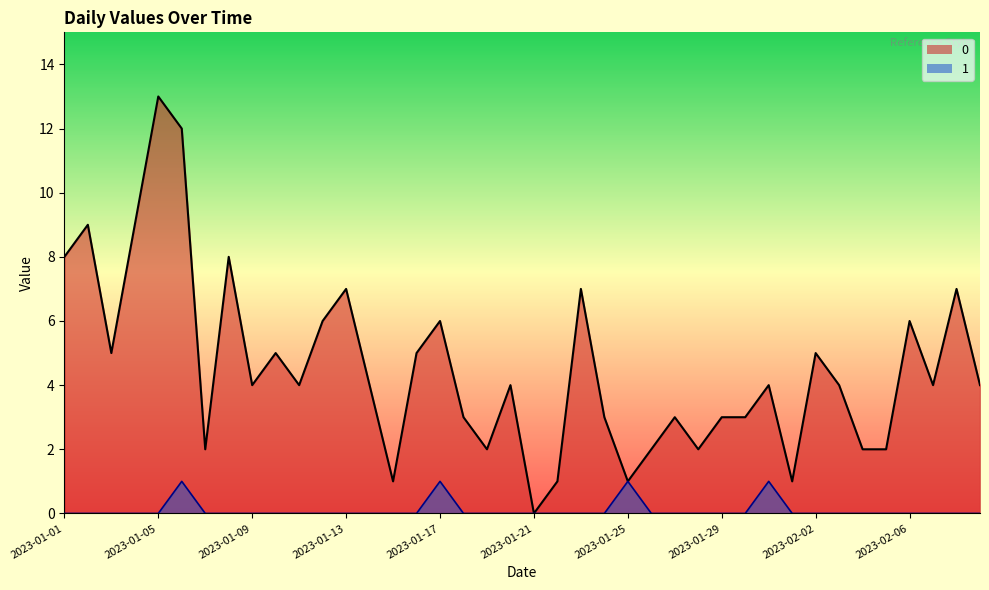

What is the difference between the 1 values at 2023-01-17 and 2023-02-02?

1